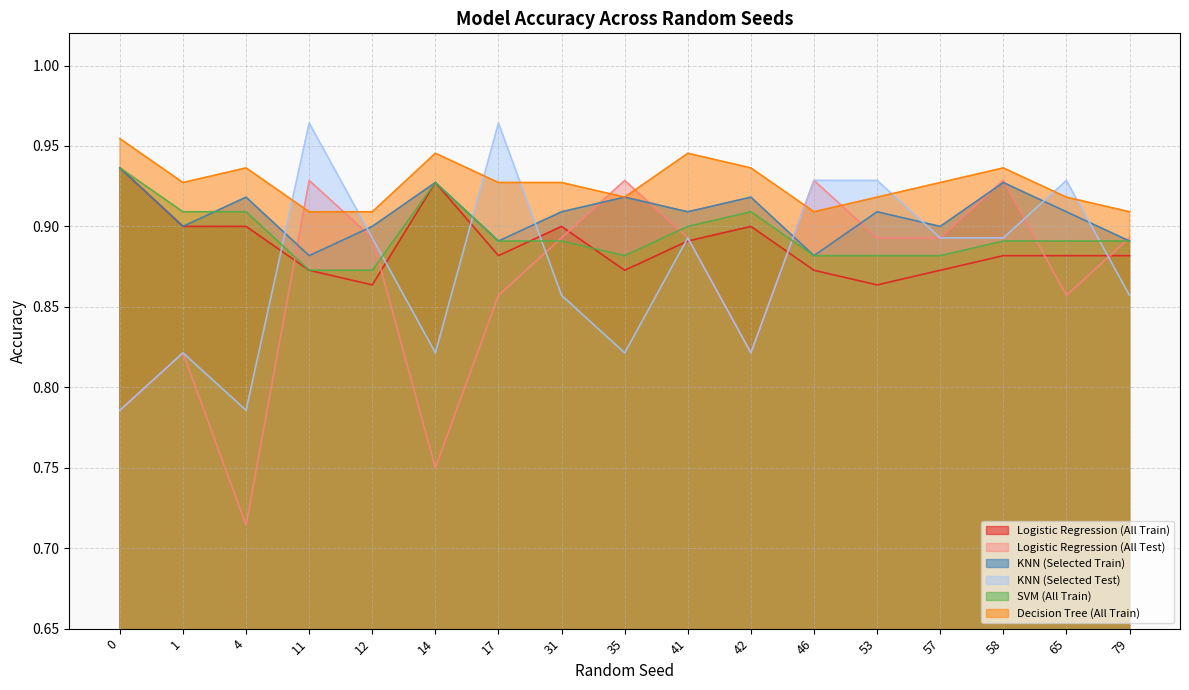

How many Decision Tree (All Train) values are between 0 and 1?

17